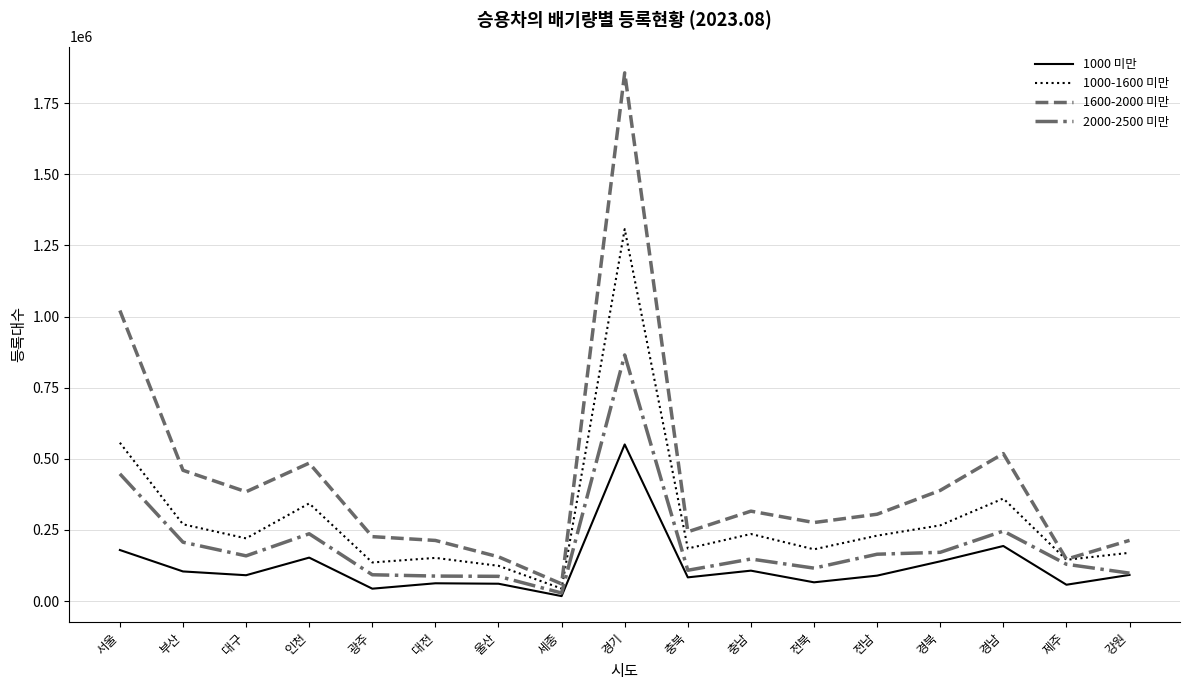

True or false: 1000-1600 미만 has a value of 343439 at 인천.

True